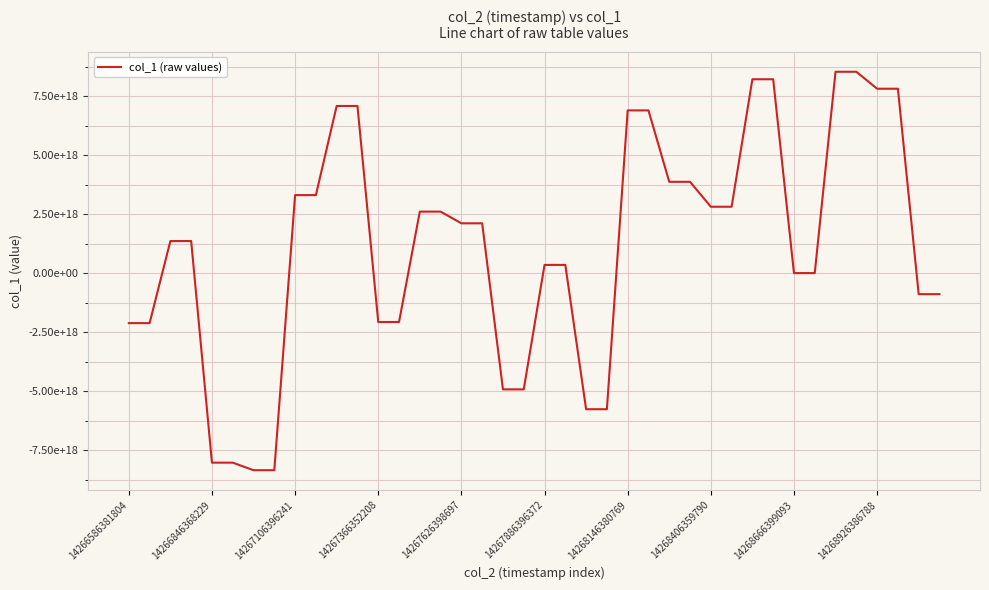

Does the chart have visible grid lines?

Yes